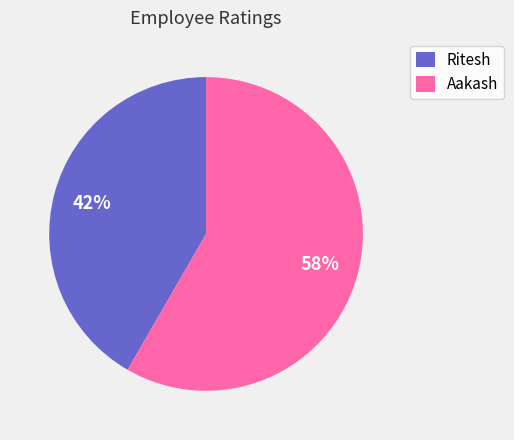

What is the largest slice in the pie chart?

Aakash